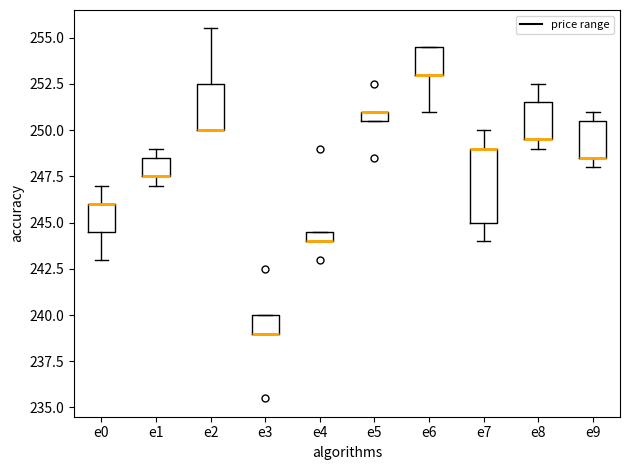

Comparing the boxes themselves (not the whiskers), which one is the tallest?

e7